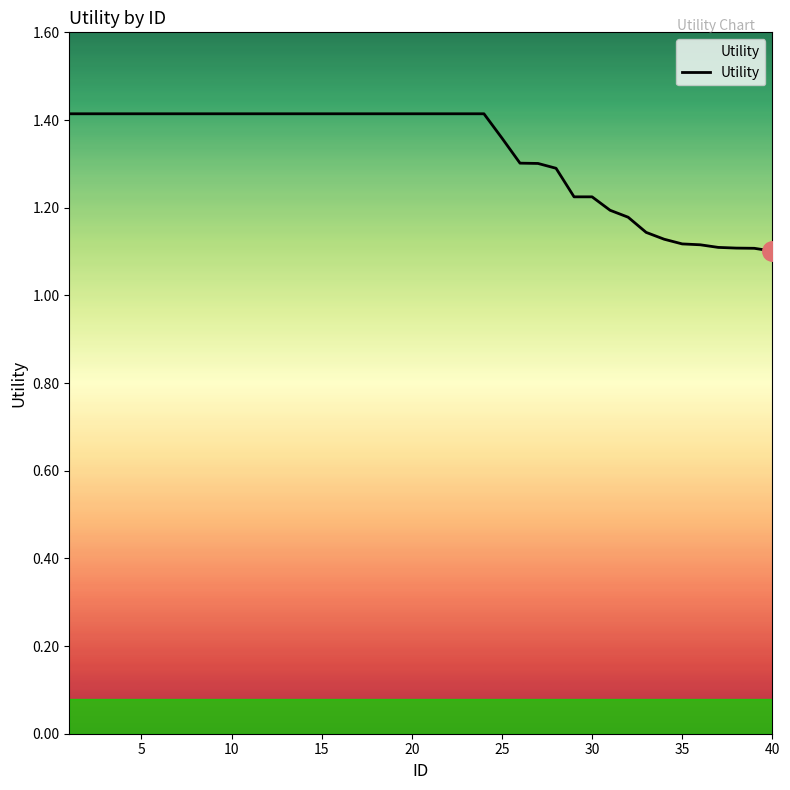

What is the difference between the maximum and minimum values?

0.3